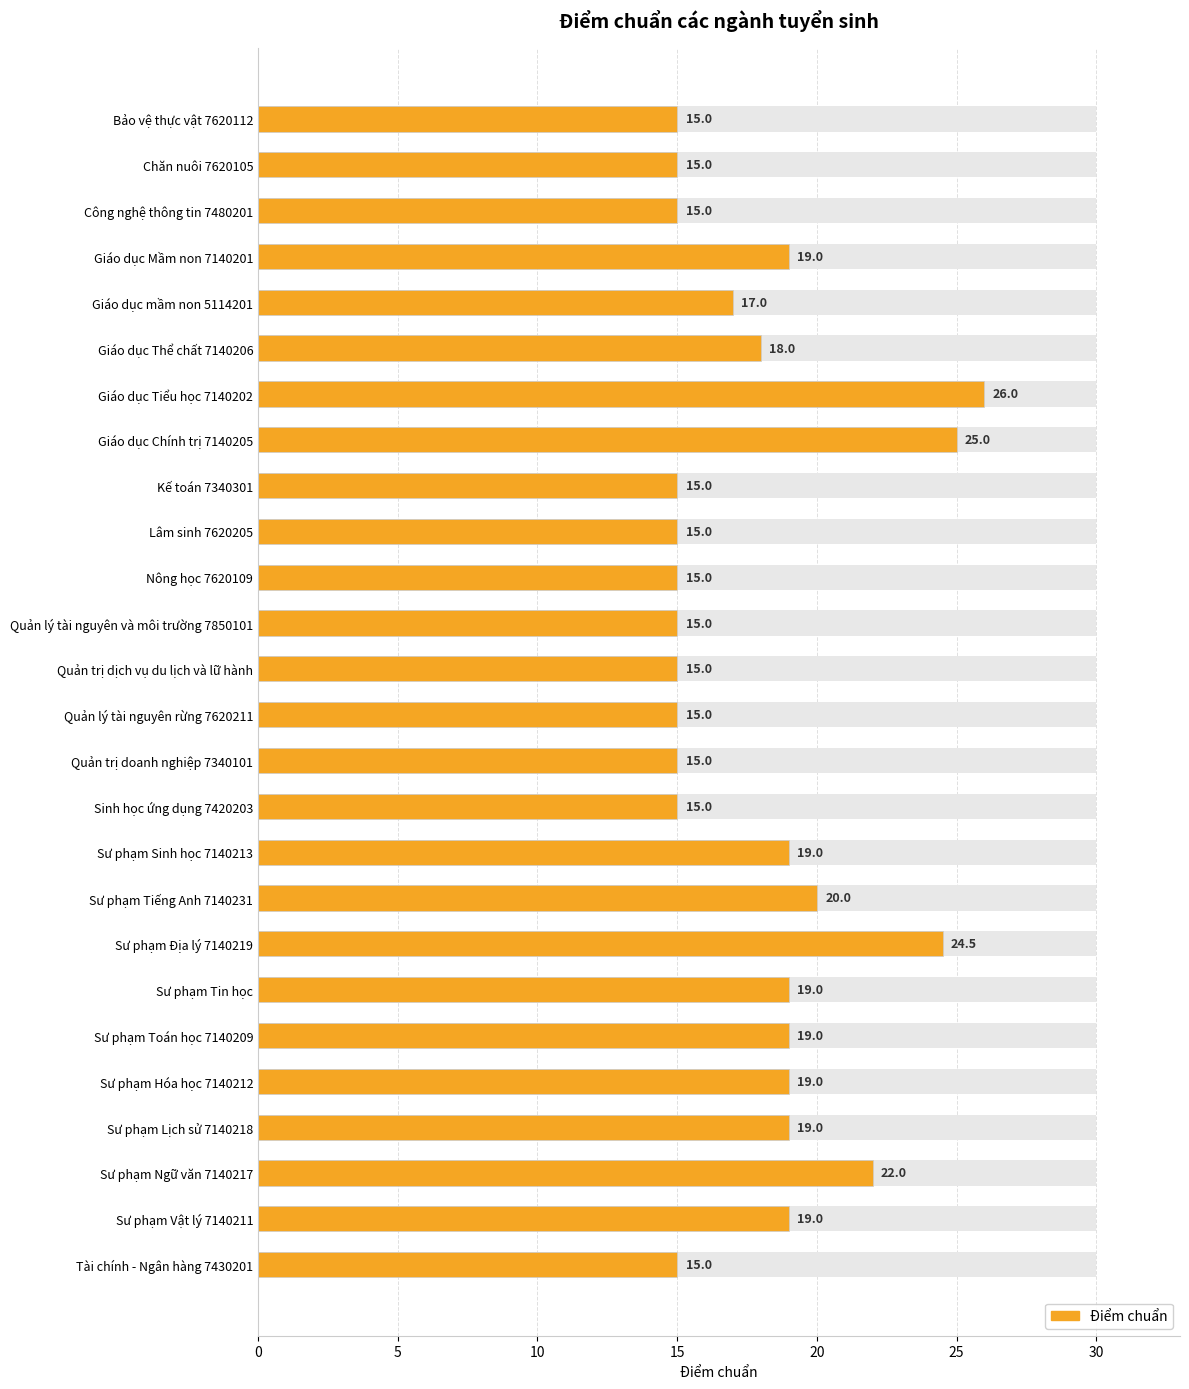

Is it true that the value at 13 is 6.8?

False